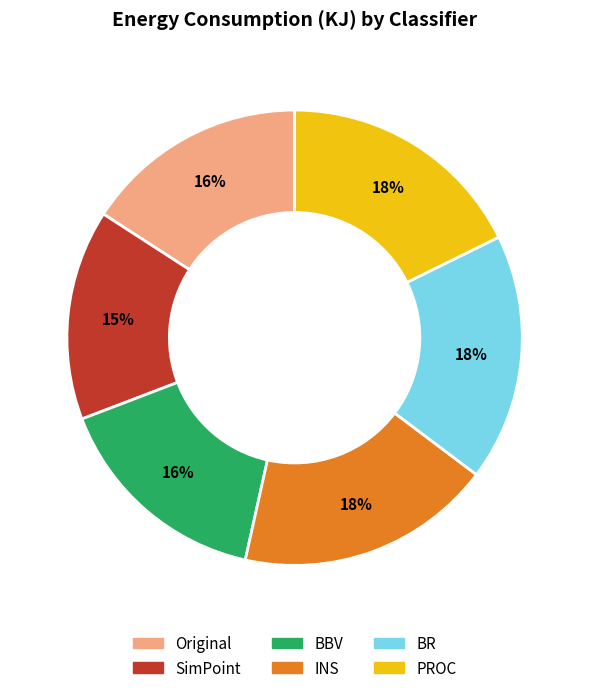

What is the smallest slice in the pie chart?

SimPoint